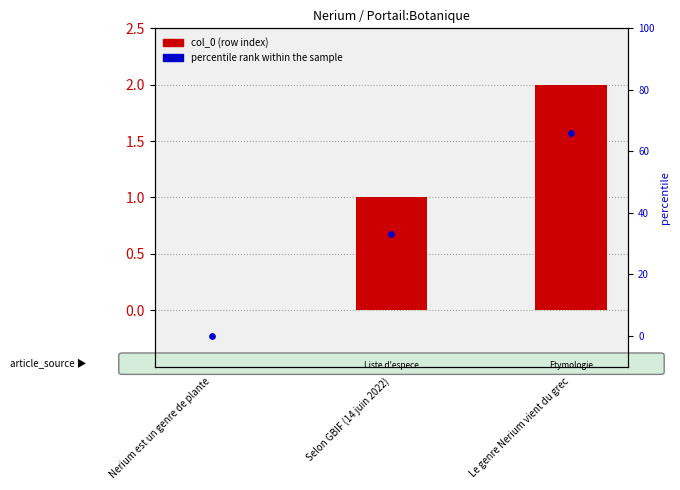

Is the value of col_0 (row index) at Le genre Nerium vient du grec greater than the value of percentile rank within the sample at Selon GBIF (14 juin 2022)?

No